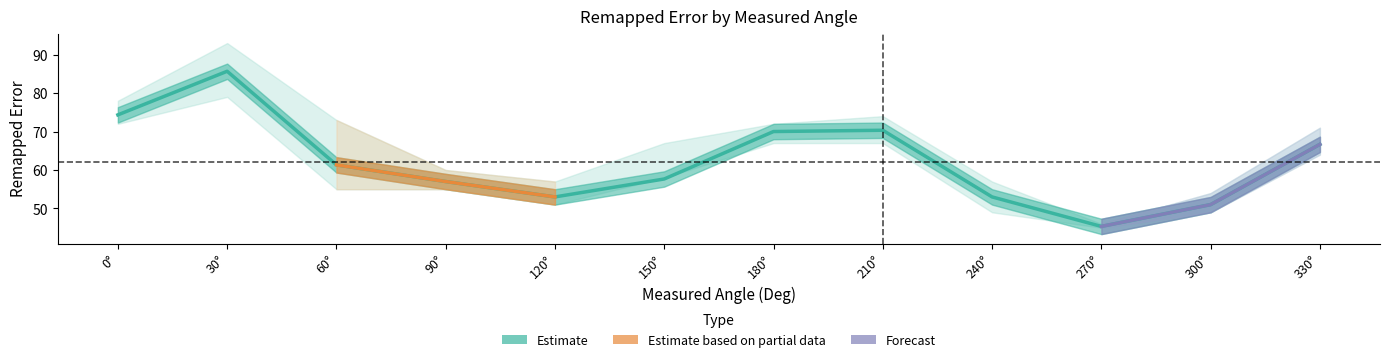

At which category does Avg reach its first local valley?

120